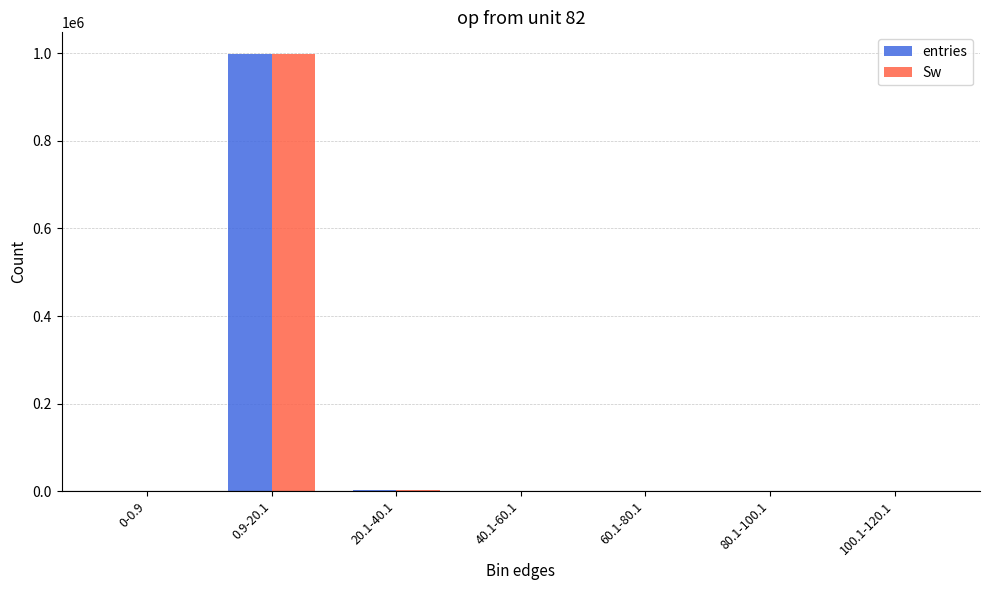

What is the greatest value displayed?

998347